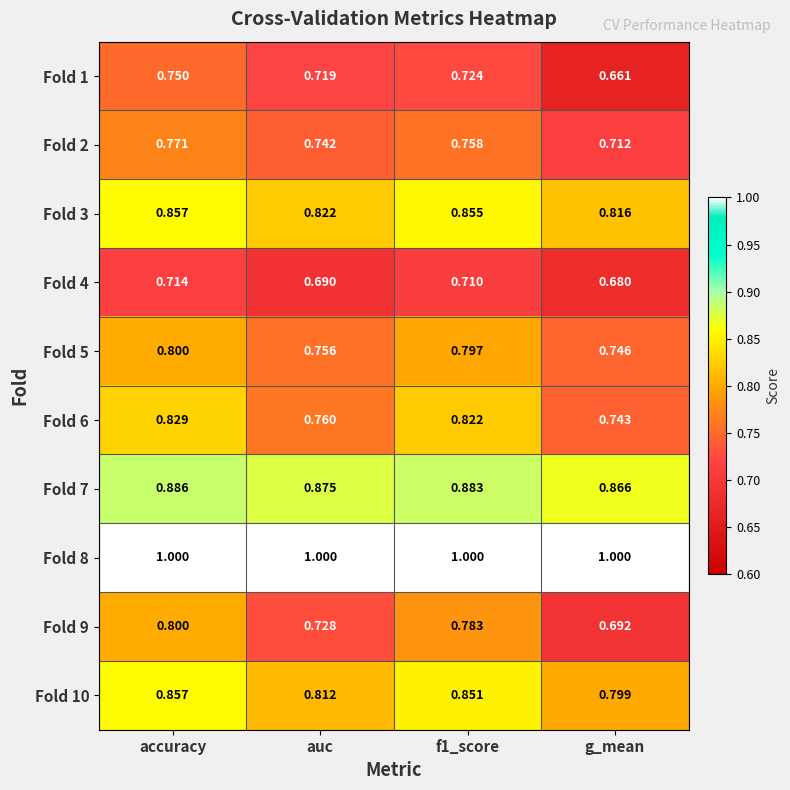

At how many categories does at least one series exceed 0?

4